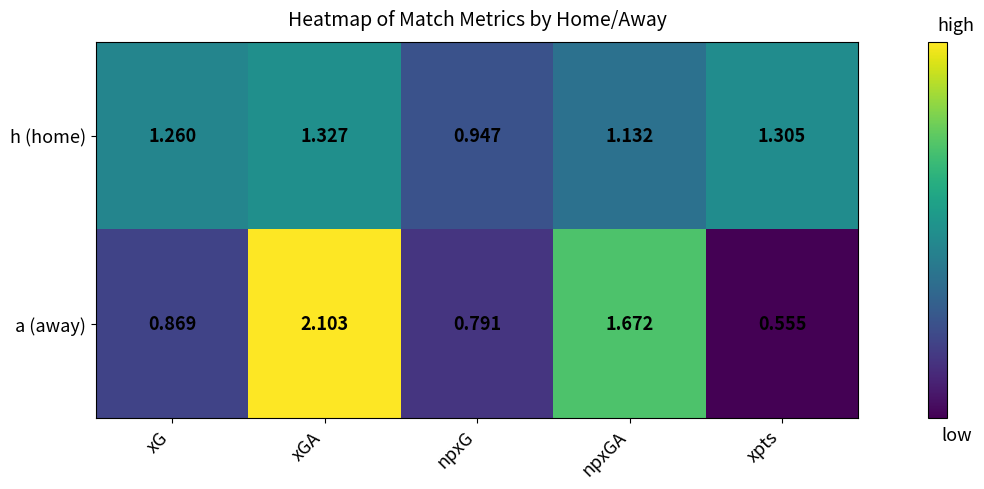

Is the value of a (away) at xGA greater than the value of h (home) at npxG?

Yes